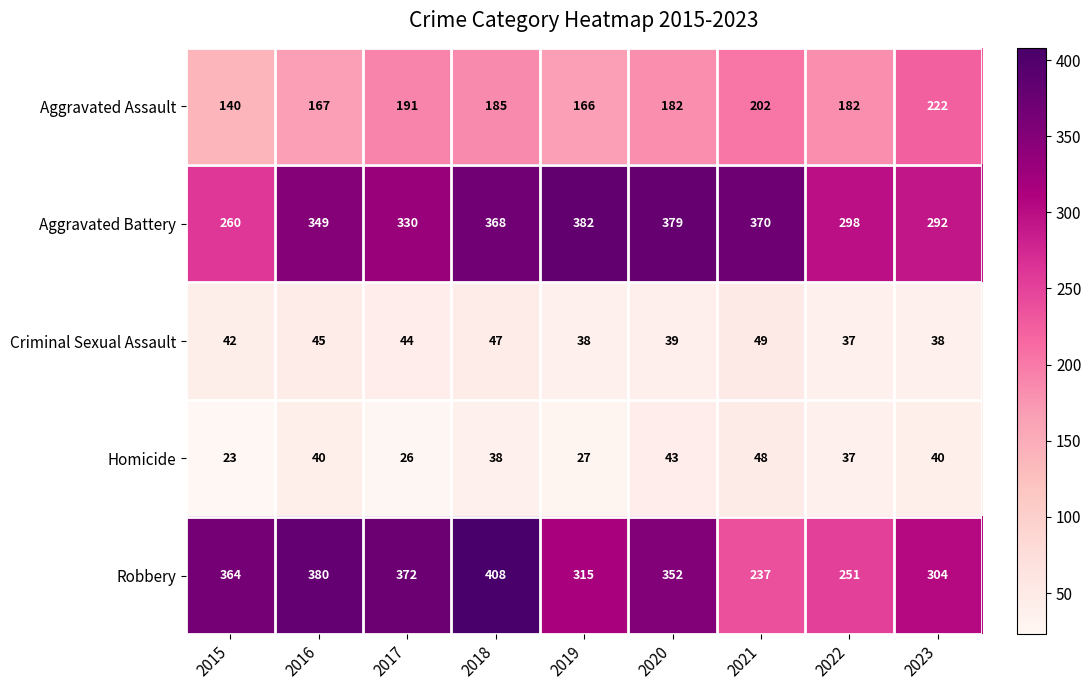

The Robbery series shows 352 at 2020. True or false?

True